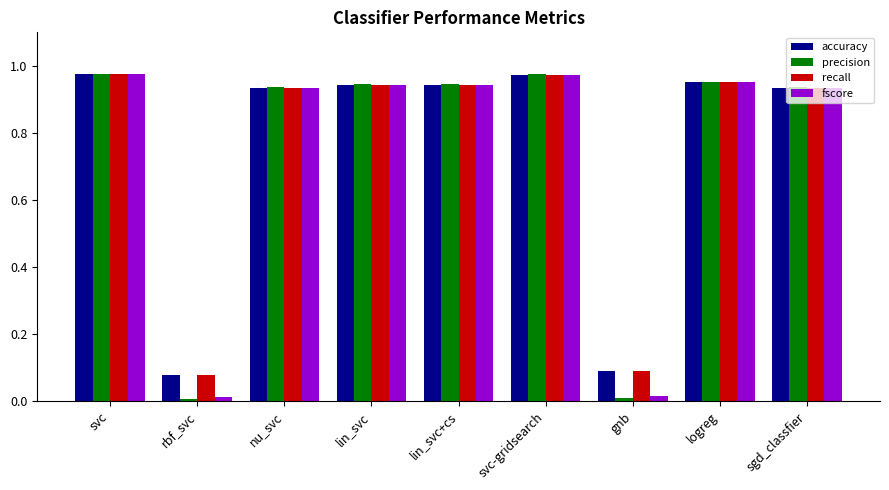

How many series are shown in this chart?

4